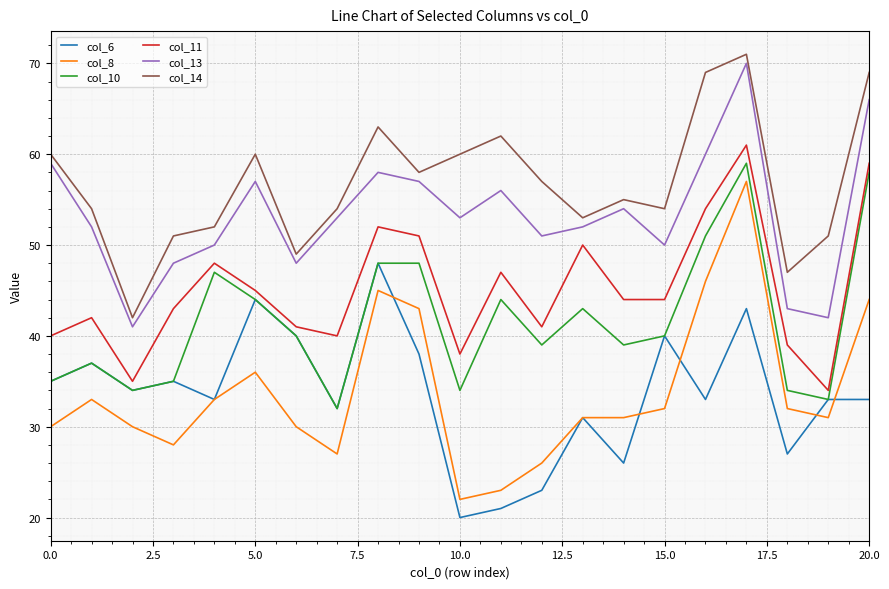

True or false: col_6 has more than 1 interior local peaks.

True